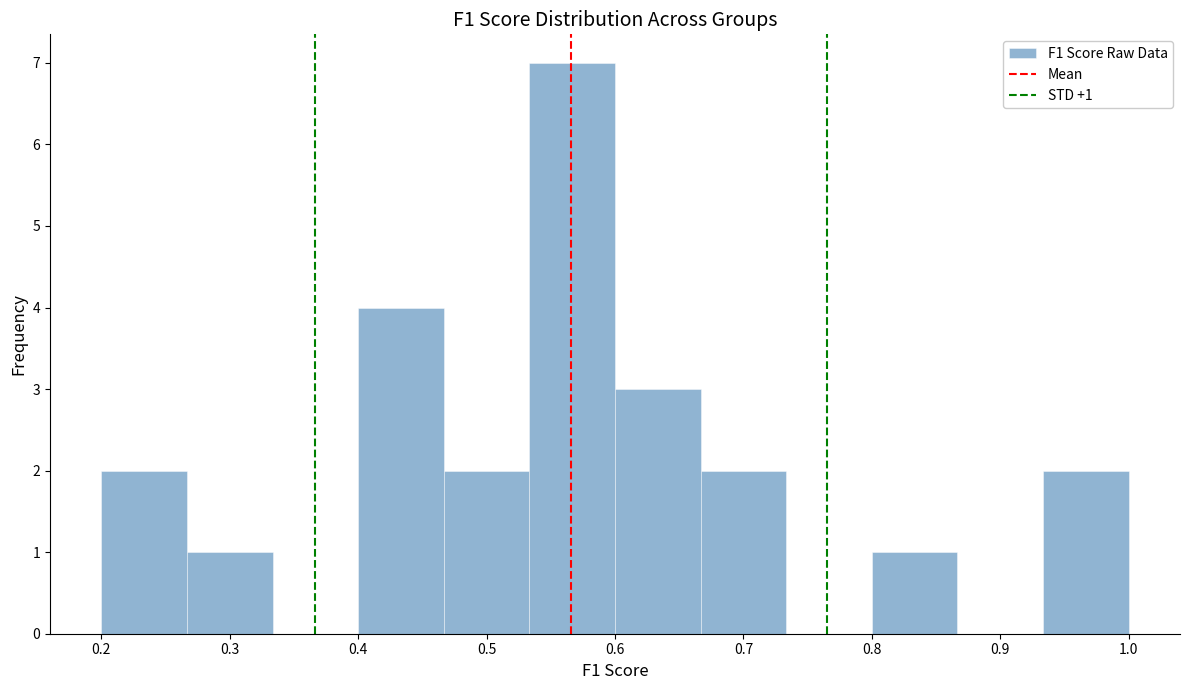

Over which range of the x-axis is the bar tallest?

0.53 to 0.60